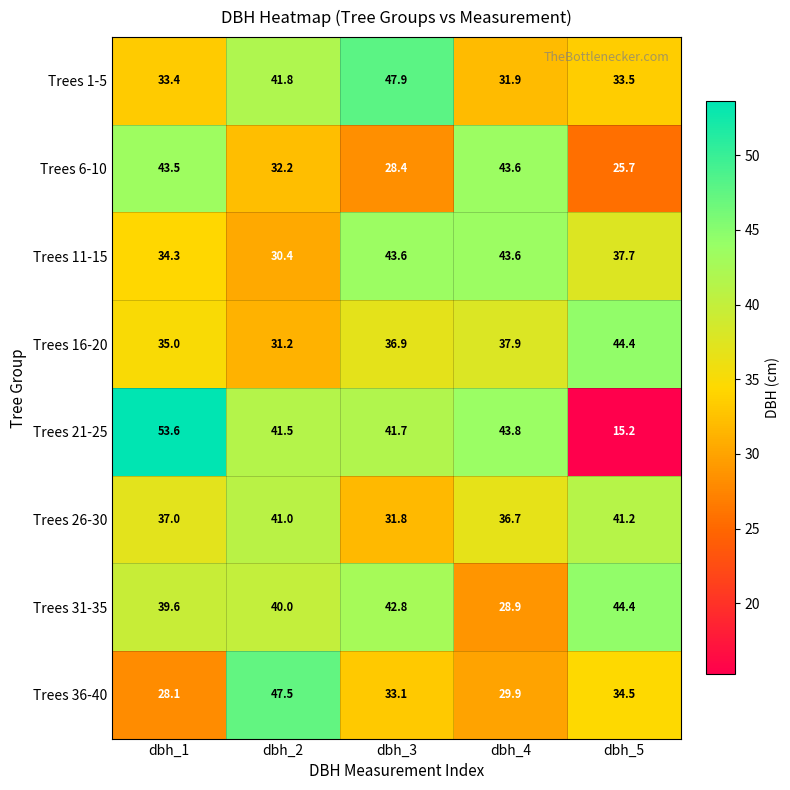

How many distinct data groups are displayed?

8